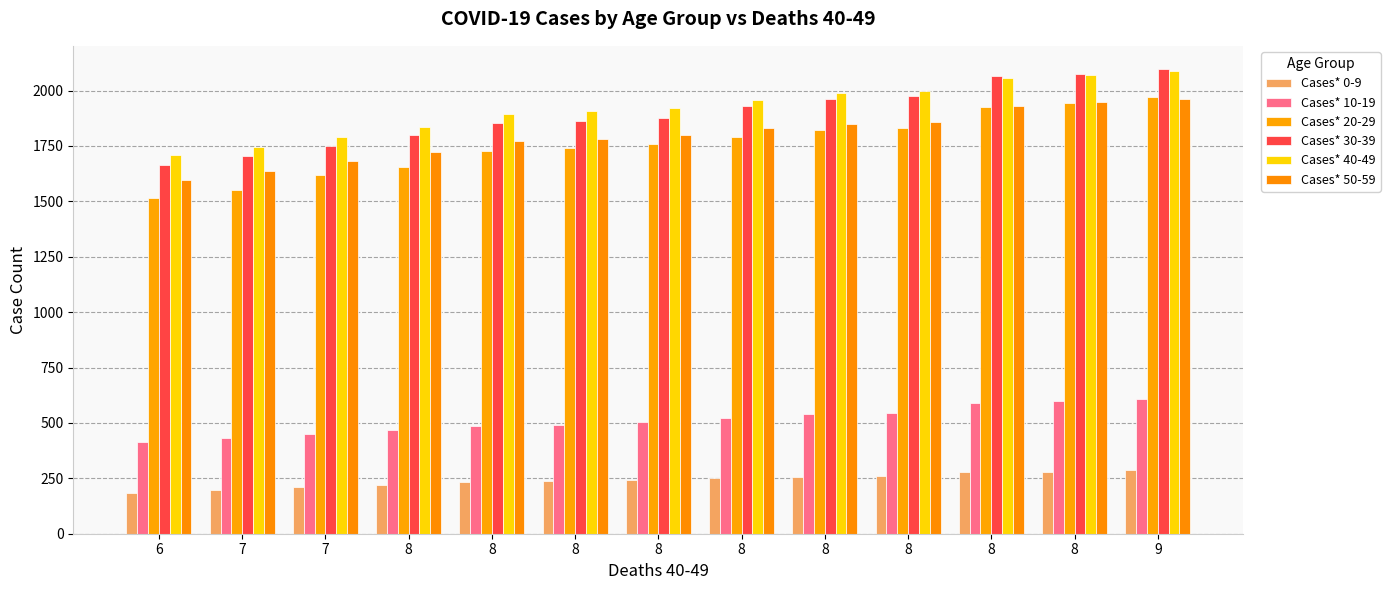

What is the value of the Cases* 50-59 bar at the 2nd from the left?

1636